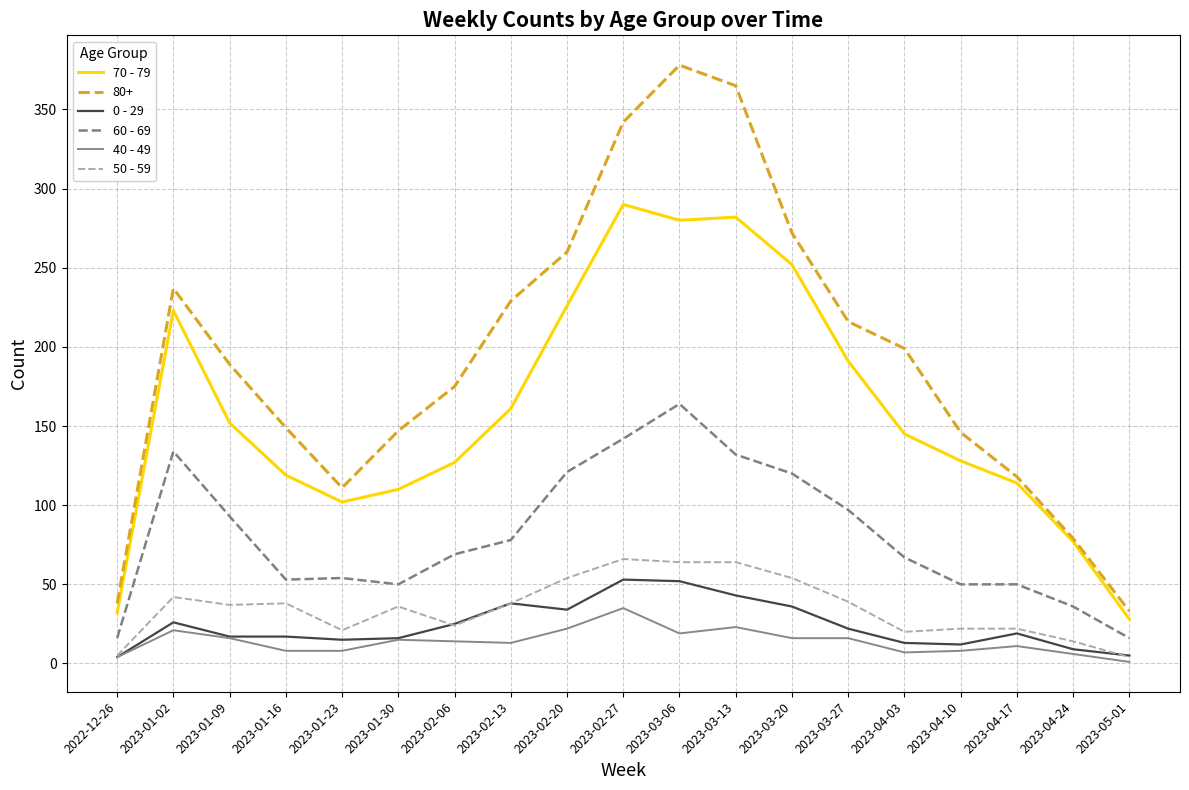

What is the sum of the 70 - 79 values at 2023-01-30 and 2023-04-17?

224